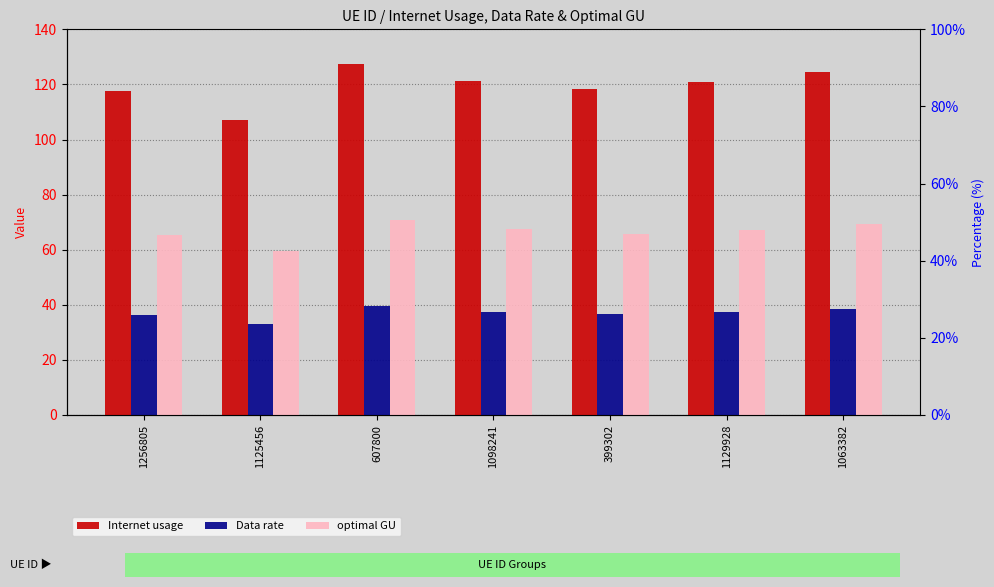

At how many categories does at least one series exceed 116?

6